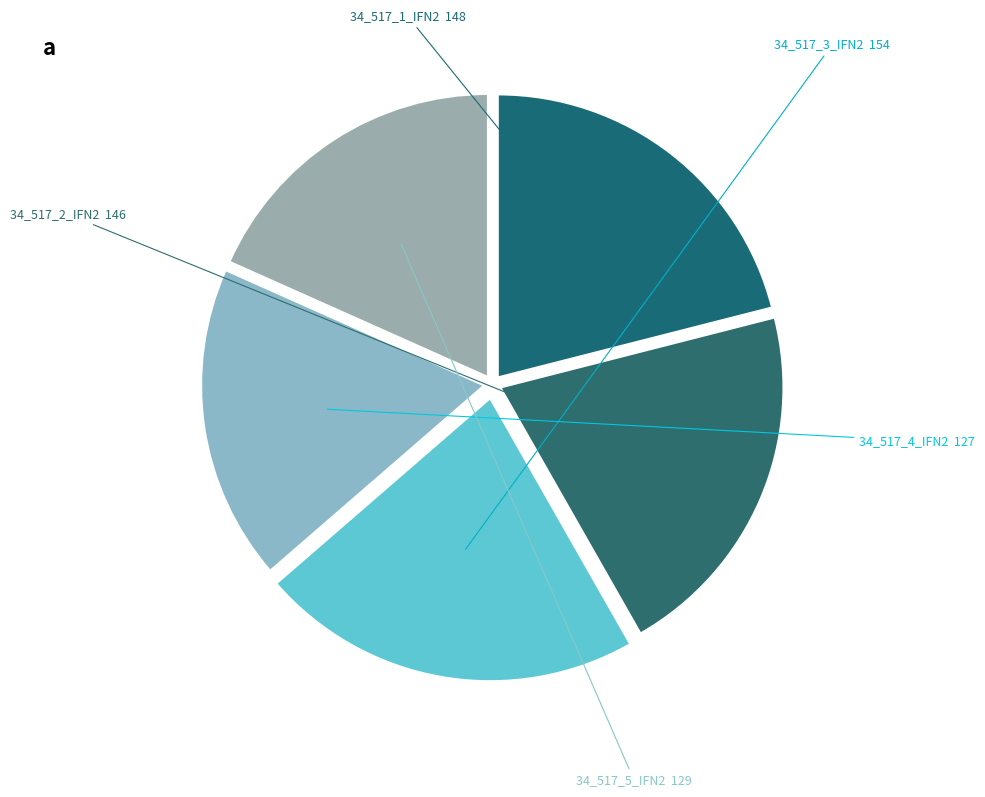

What is the total percentage of 34_517_2_IFN2 and 34_517_5_IFN2?

39.1%